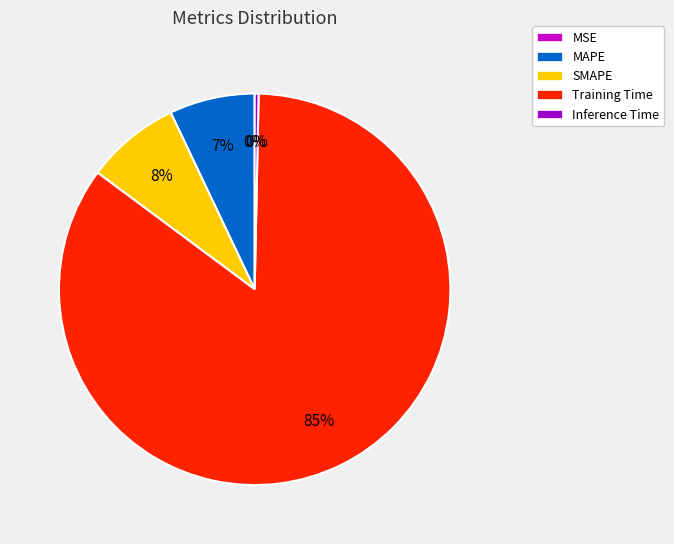

To the nearest percent, what percentage of the pie is Training Time?

85%